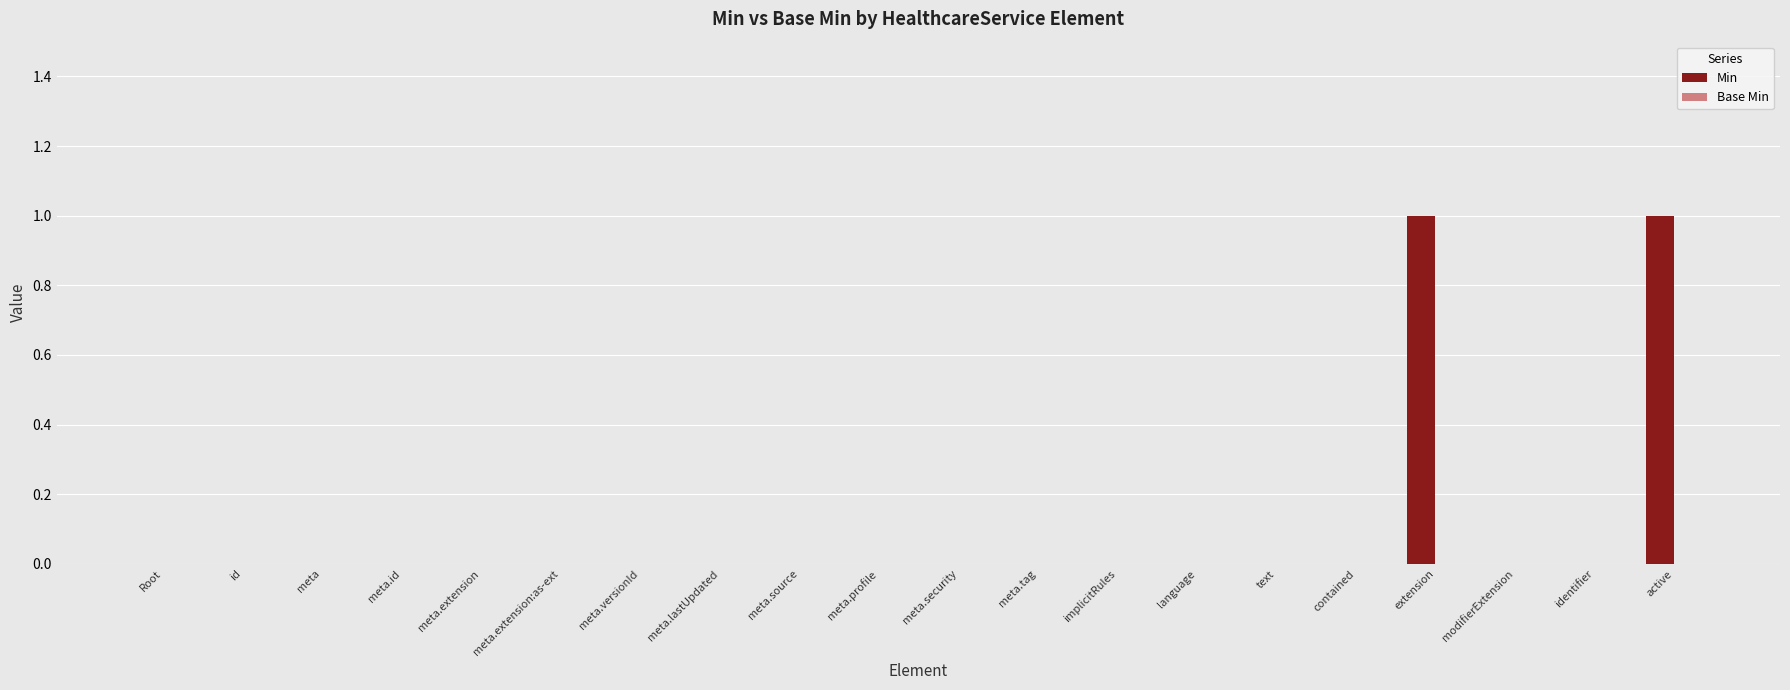

Is it true that the value at meta.versionId is 0?

True